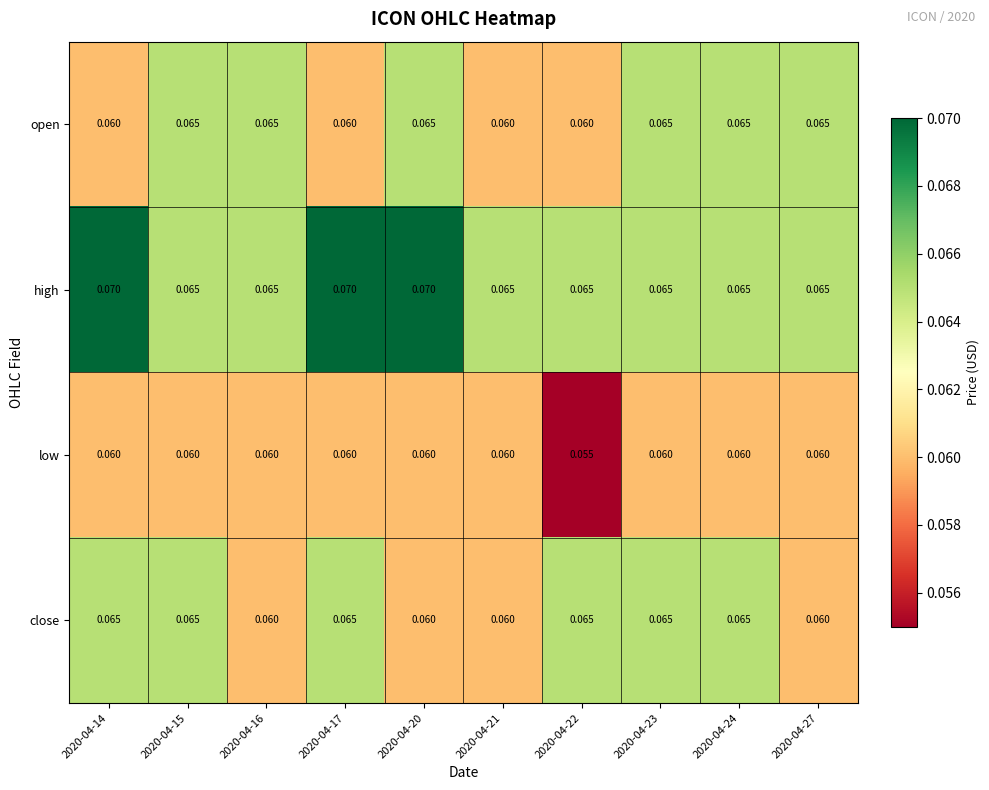

Which series has the largest total across all categories?

high